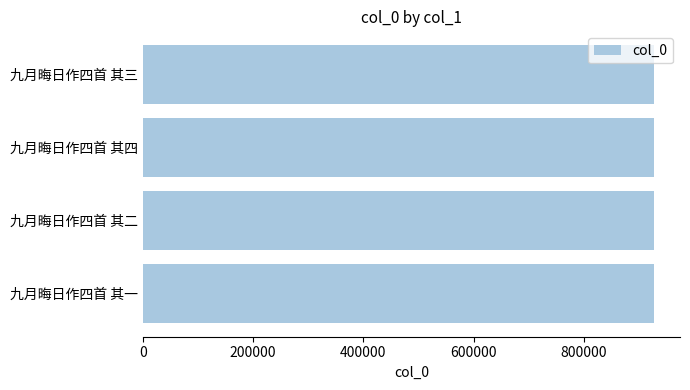

The chart shows a value of 1230100 at 九月晦日作四首 其一. True or false?

False